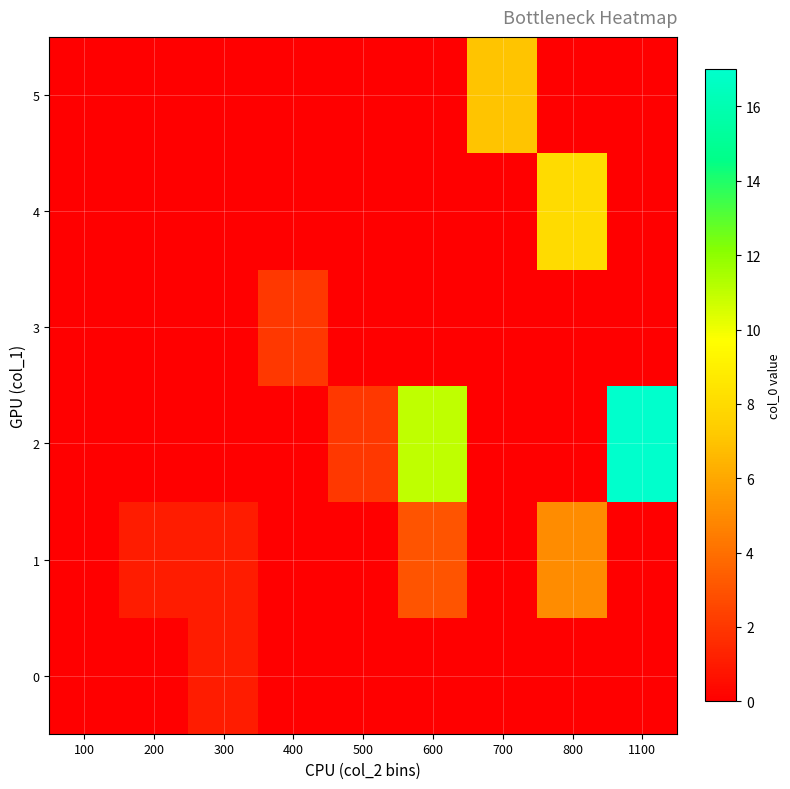

Reading right to left, extract all data points from this chart.

0: 1100=0	800=0	700=0	600=0	500=0	400=0	300=1	200=0	100=0
1: 1100=0	800=5	700=0	600=3	500=0	400=0	300=1	200=1	100=0
2: 1100=17	800=0	700=0	600=11	500=2	400=0	300=0	200=0	100=0
3: 1100=0	800=0	700=0	600=0	500=0	400=2	300=0	200=0	100=0
4: 1100=0	800=8	700=0	600=0	500=0	400=0	300=0	200=0	100=0
5: 1100=0	800=0	700=7	600=0	500=0	400=0	300=0	200=0	100=0